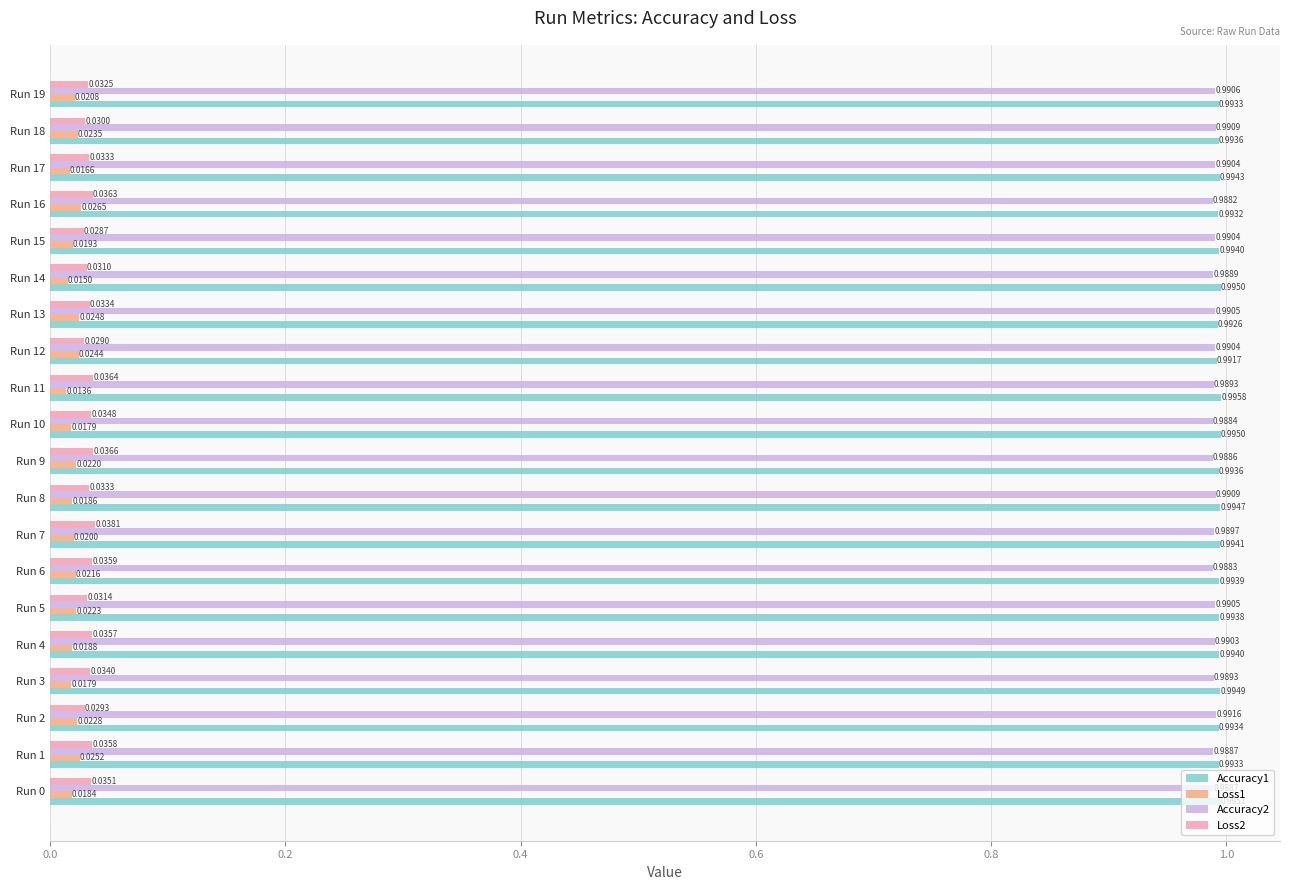

Between Run 15 and Run 19, which series saw the biggest shift?

Loss2